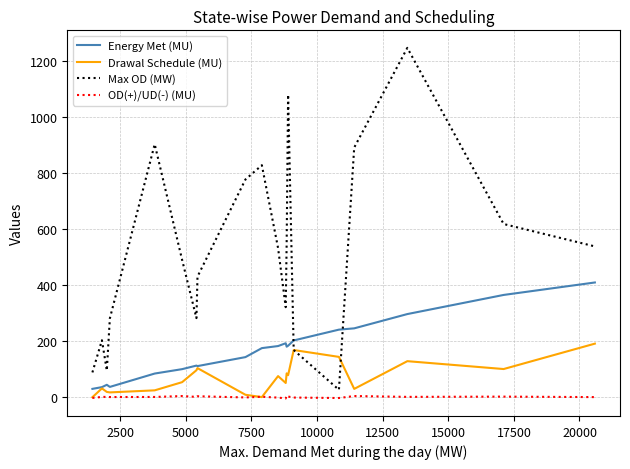

Which series has the largest total across all categories?

Max OD (MW)